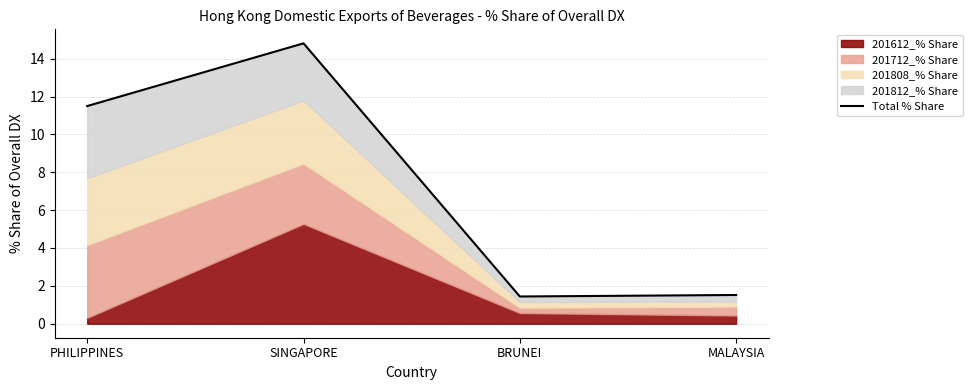

The chart shows a value of 6.7 at PHILIPPINES. True or false?

False